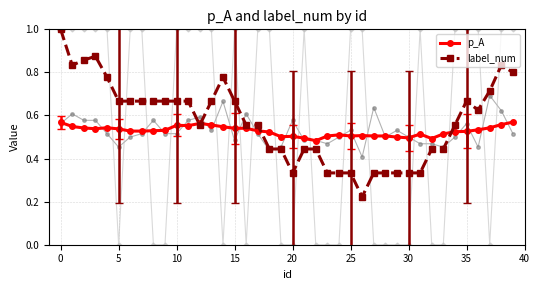

True or false: label_num has more than 1 interior local peaks.

True